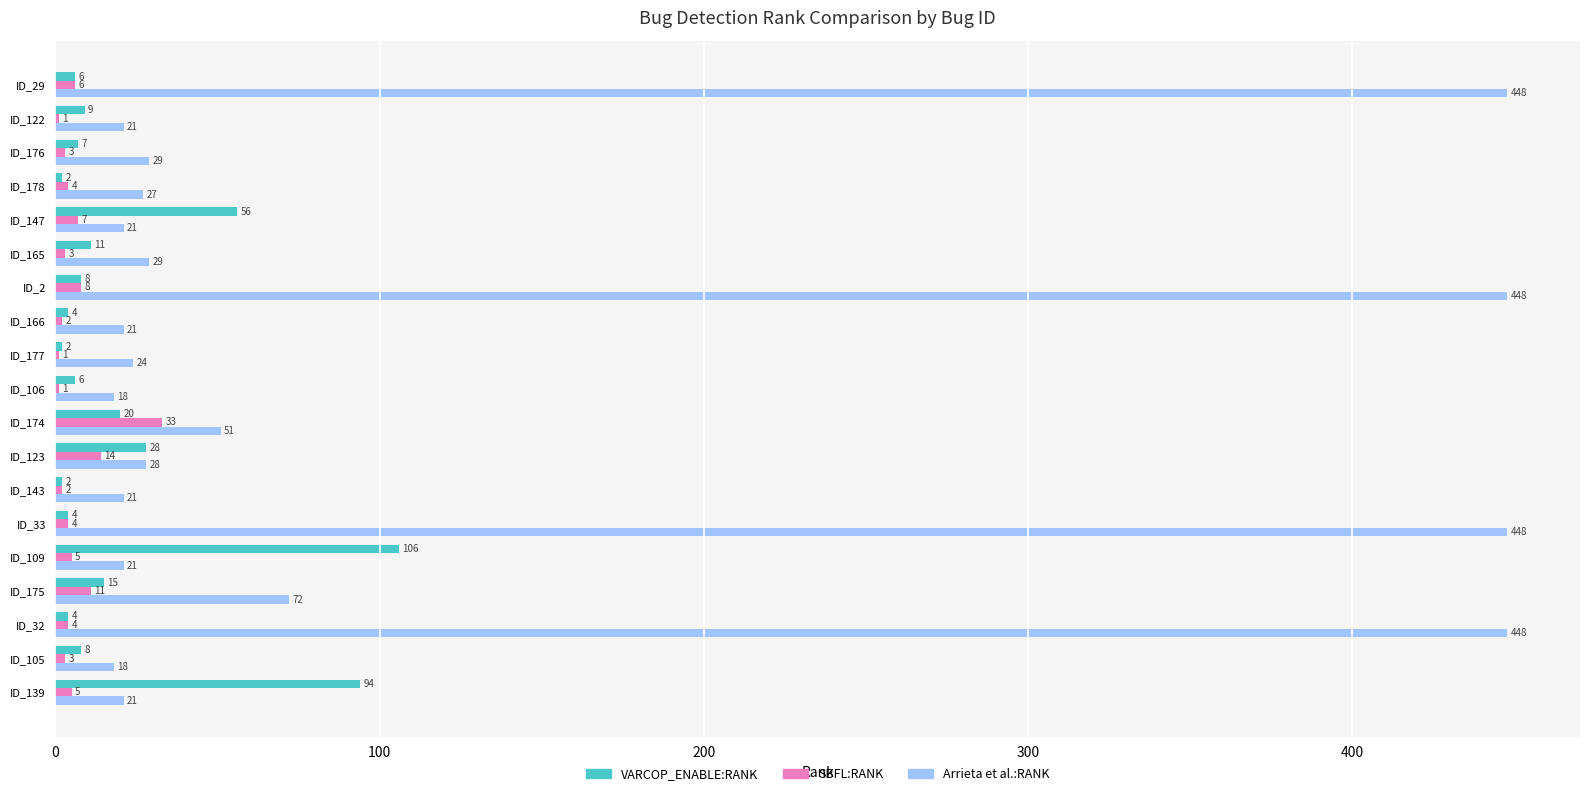

At which category is the sum across all series the highest?

ID_2